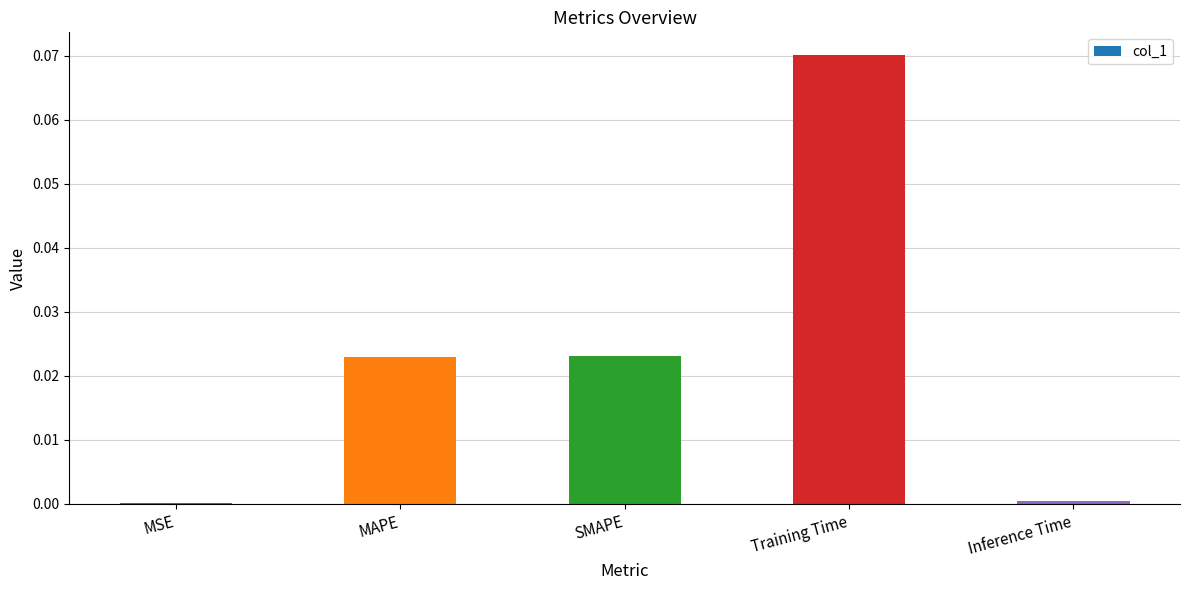

Is it true that the value at SMAPE is 0.0?

True